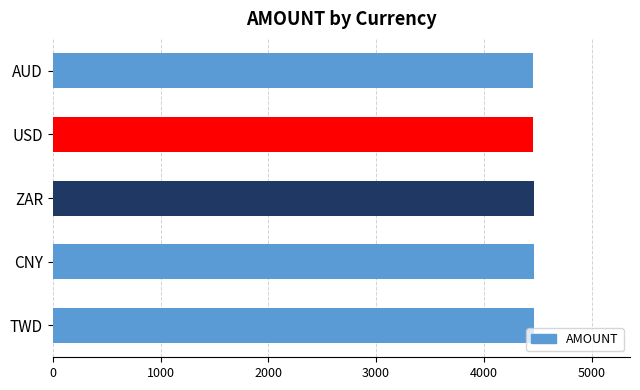

What is the sum of all values?

22310